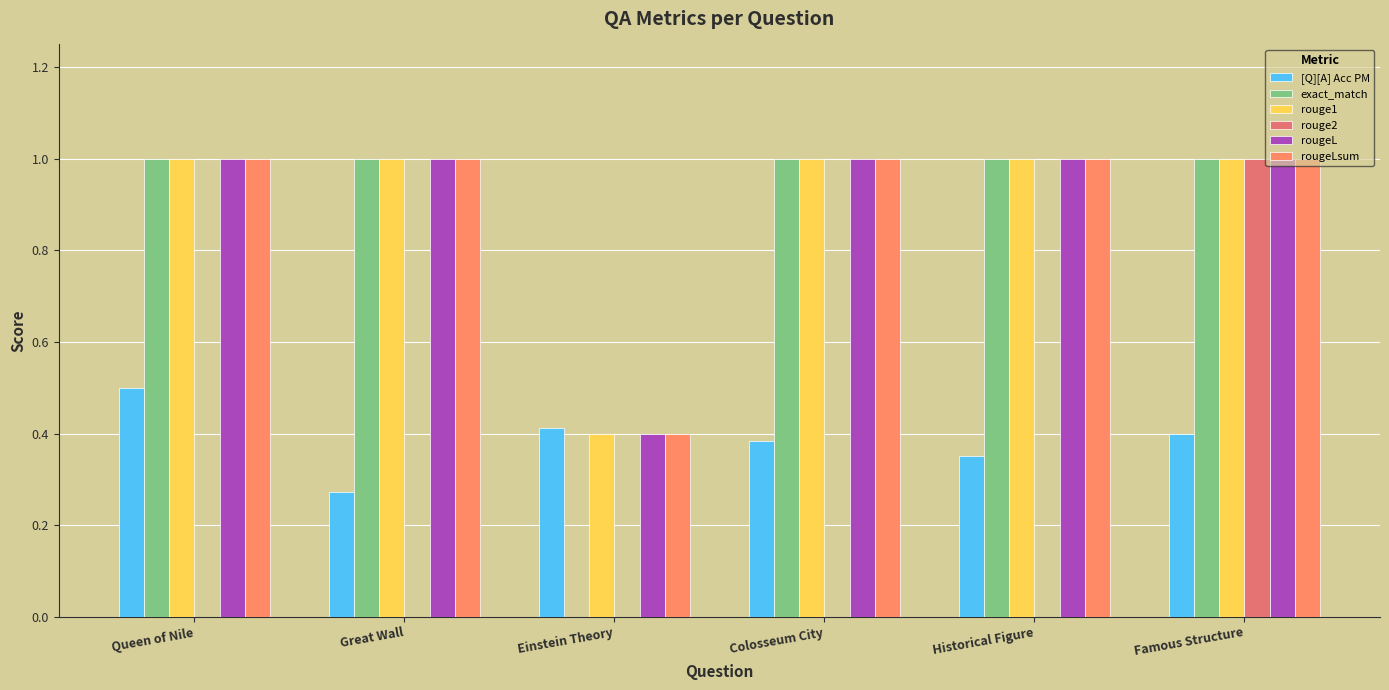

Are the bars grouped side by side (vs. stacked)?

Yes